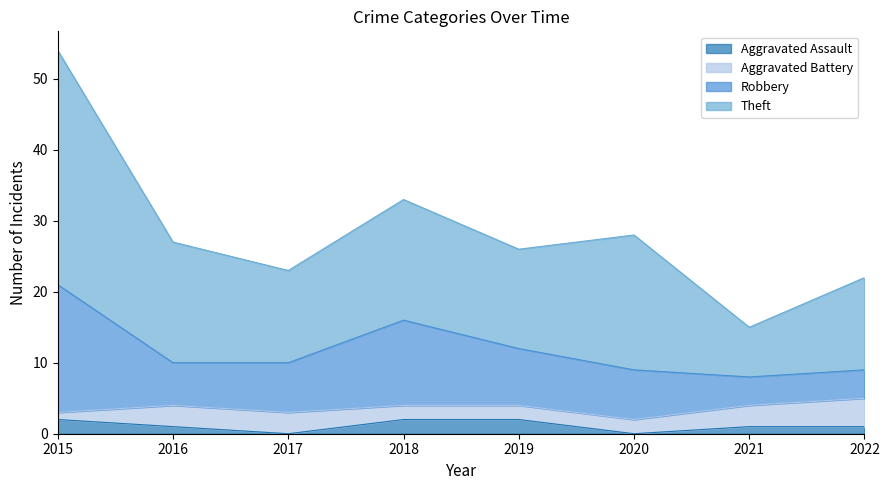

The value of Aggravated Assault at 2016 is 0. True or false?

False